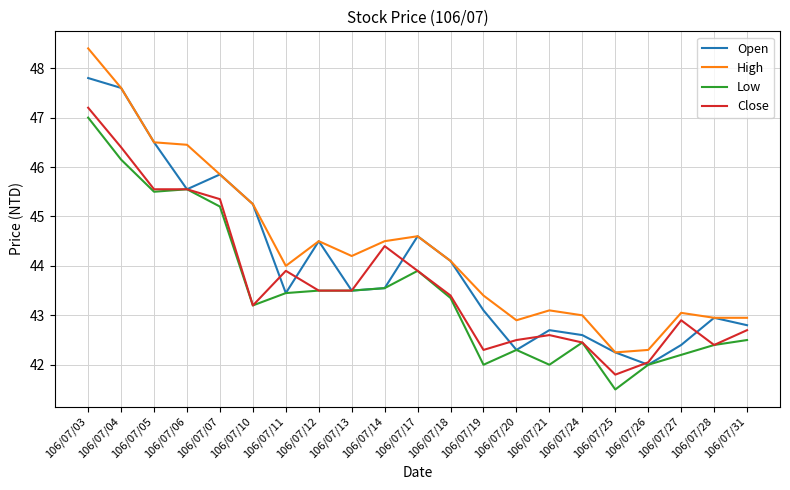

What are all the series names shown in the legend?

Open, High, Low, Close